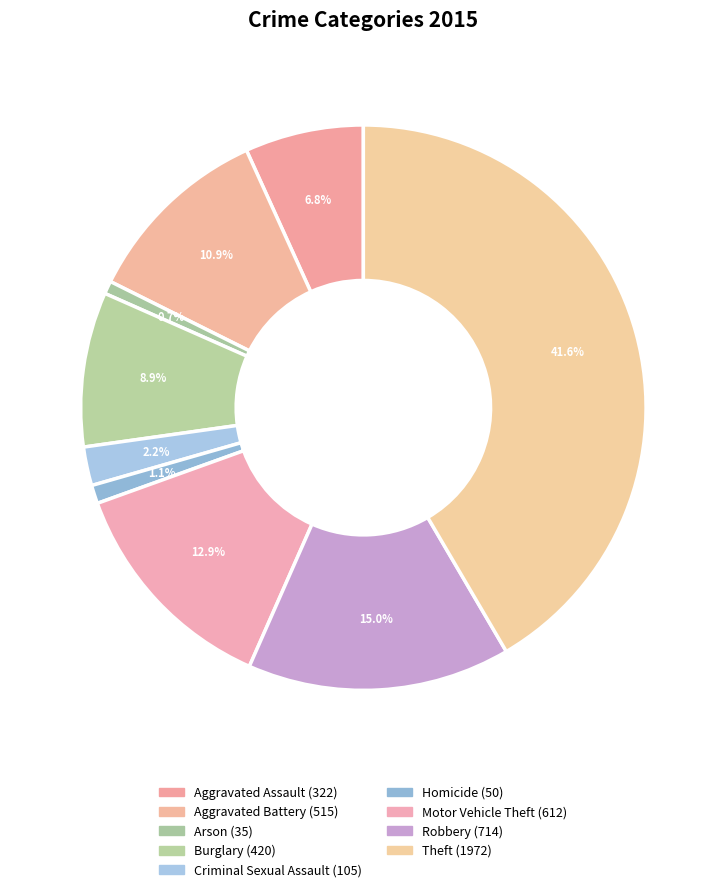

What is the smallest slice in the pie chart?

Arson